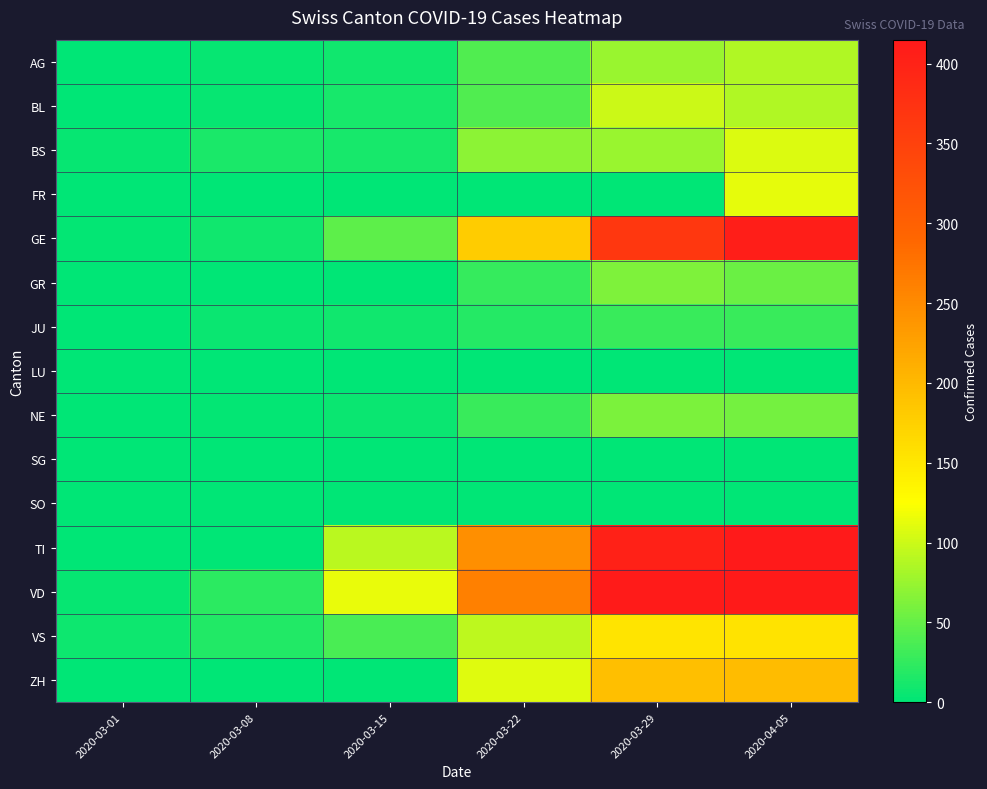

At which category is the sum across all series the highest?

2020-04-05